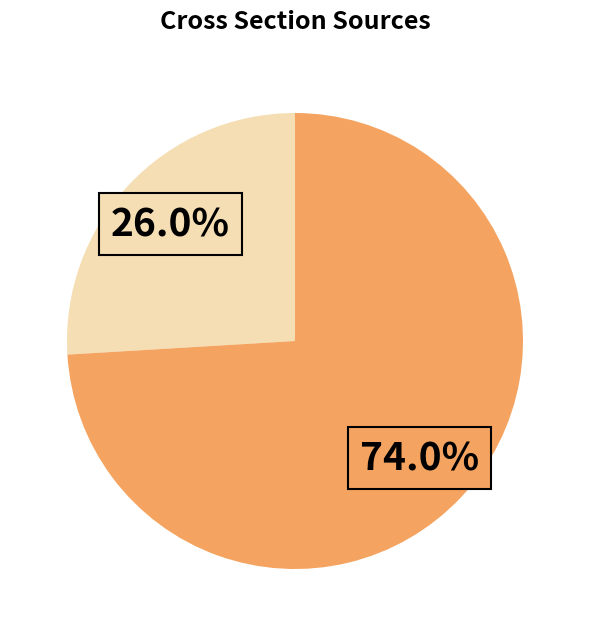

Is there any slice that represents more than half of the pie?

Yes